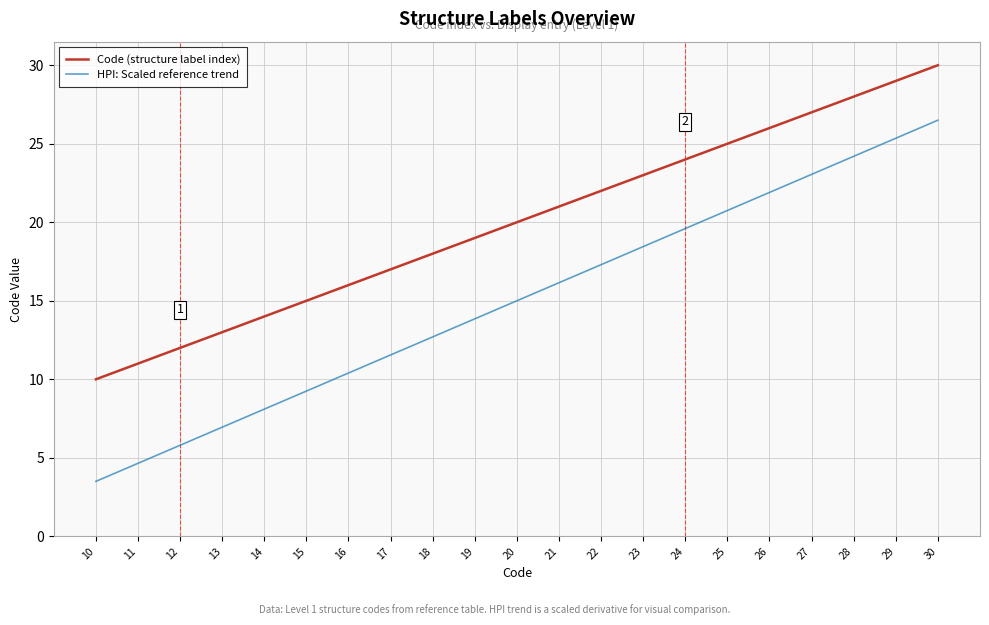

True or false: Code (structure label index) has more than 2 points higher than both neighbors.

False